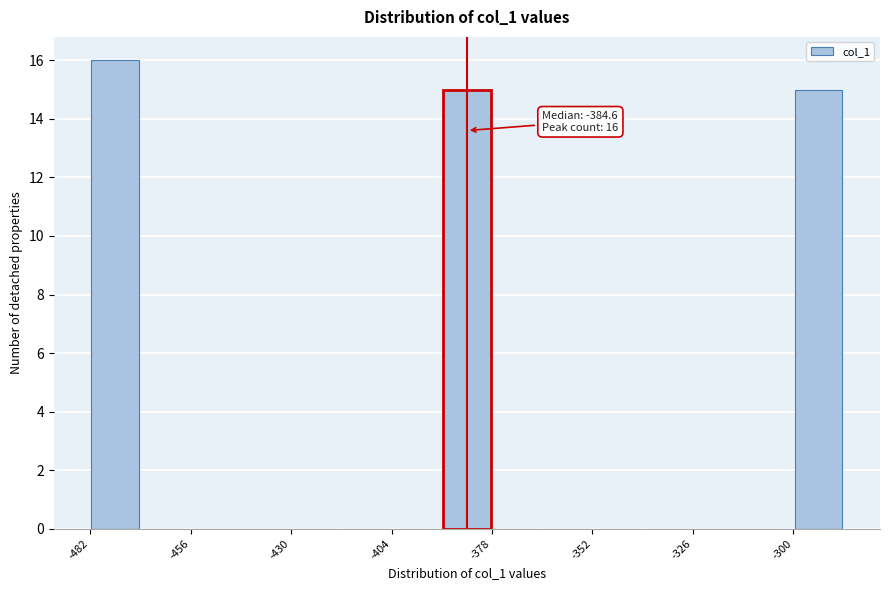

Around what value on the x-axis is the tallest bar? Give the approximate position of its centre, as read against the axis.

-475